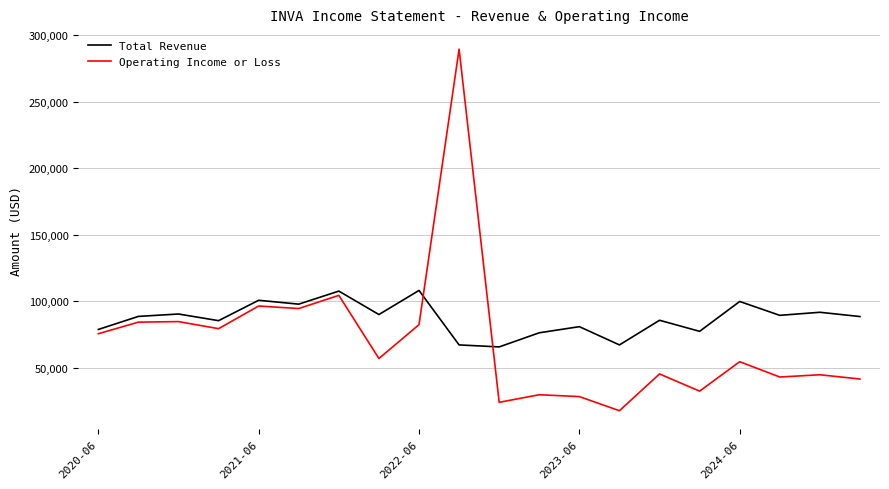

How many categories are shown in the chart?

20